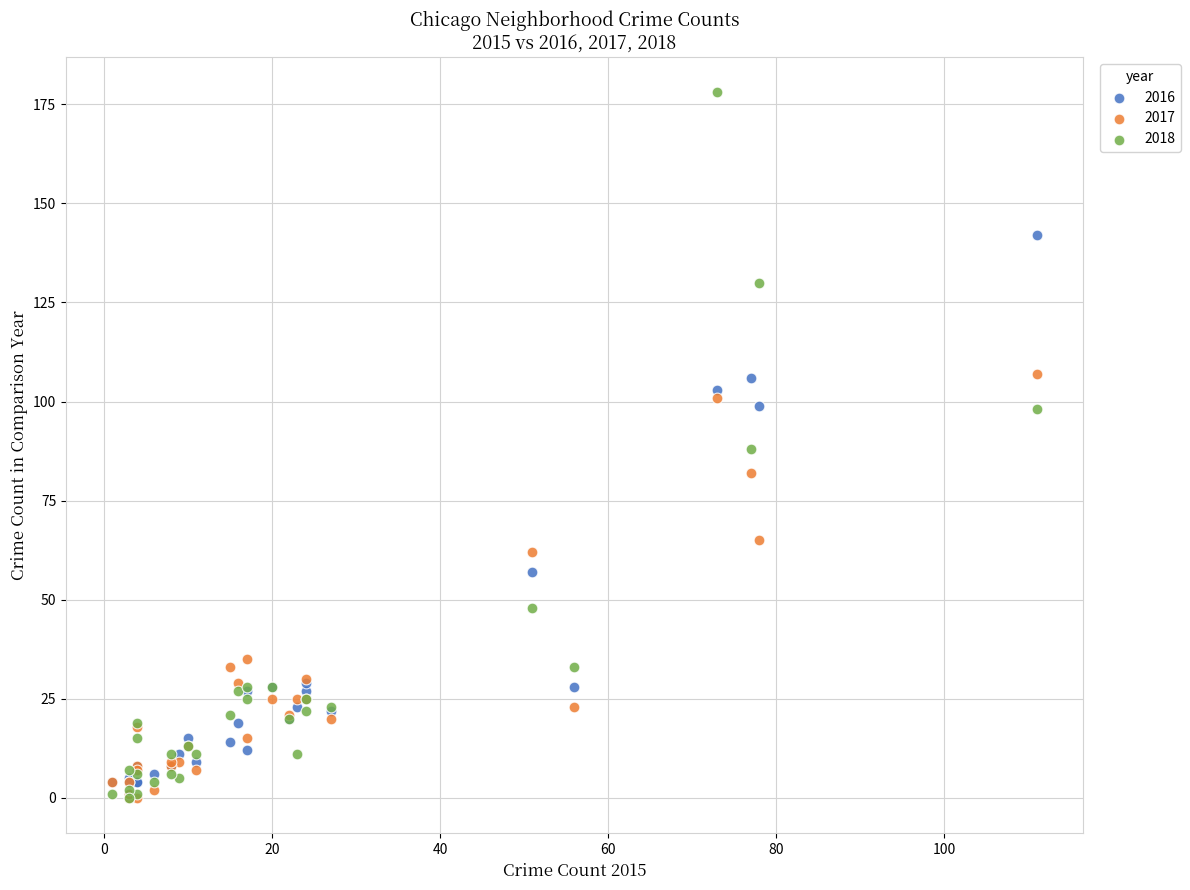

In the 2016 series, what Y value is closest to 71?

57